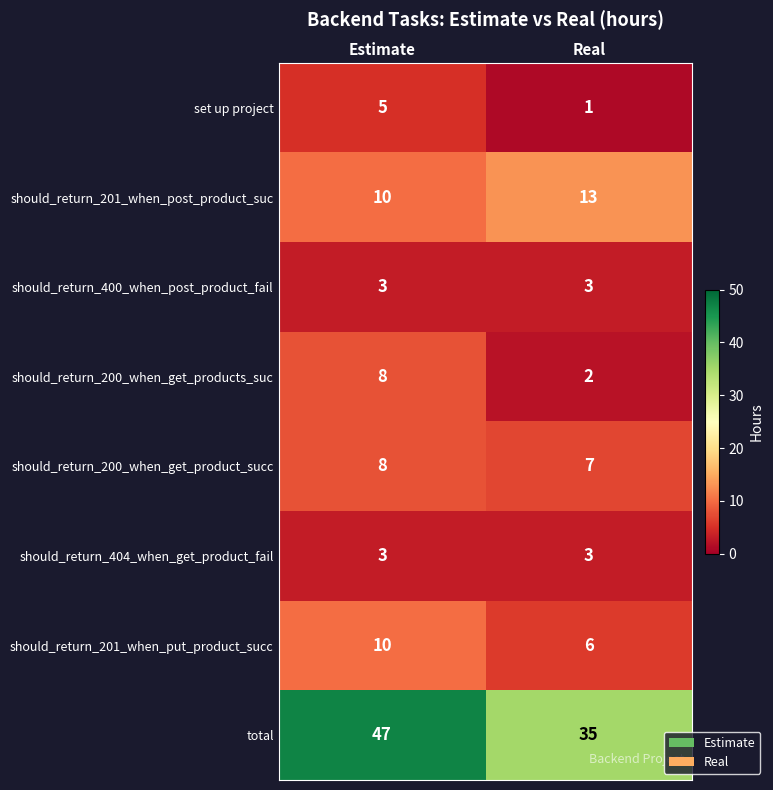

What is the difference between the highest and lowest values at Estimate?

44